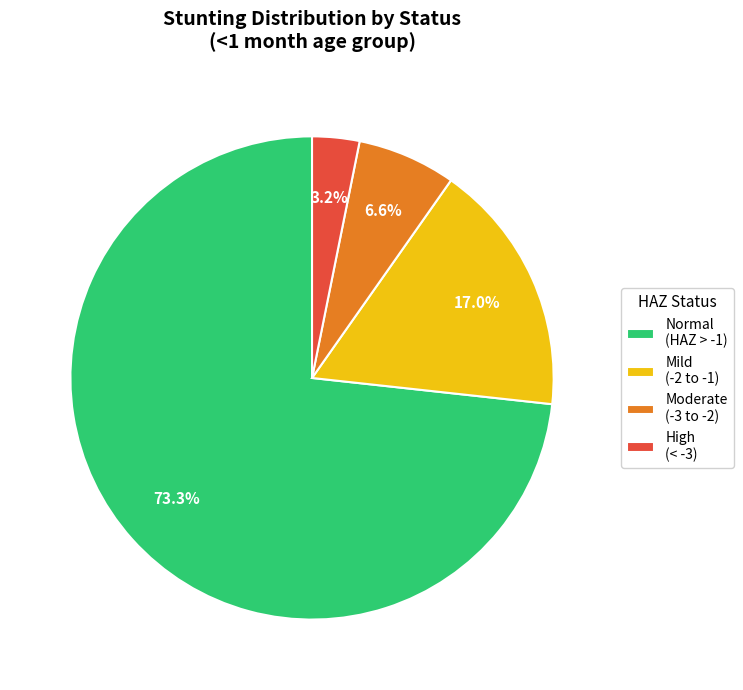

Do High (< -3) and Moderate (-3 to -2) together represent more than half of the pie?

No